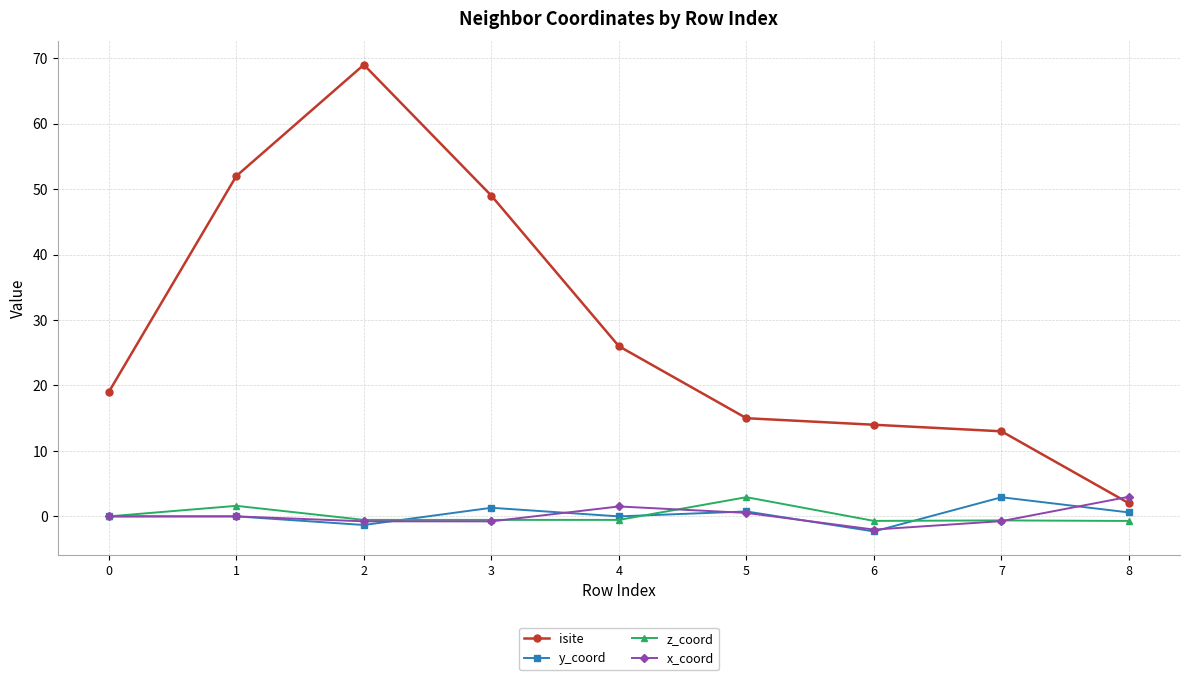

What are all the series names shown in the legend?

isite, y_coord, z_coord, x_coord